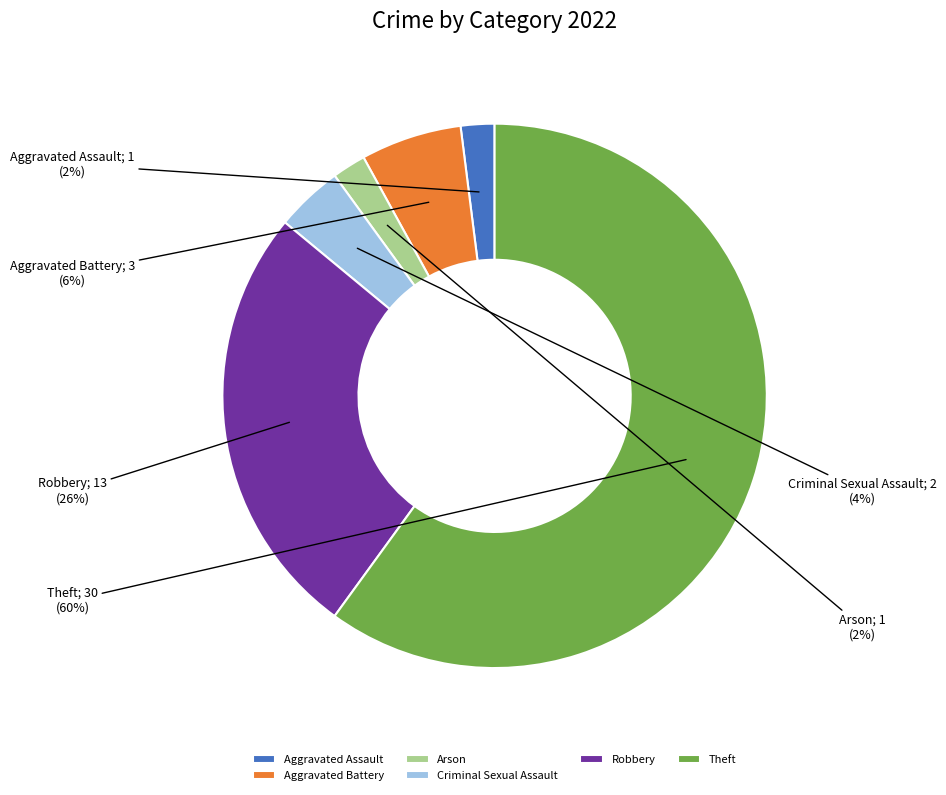

Which has a higher value, Aggravated Assault or Theft?

Theft